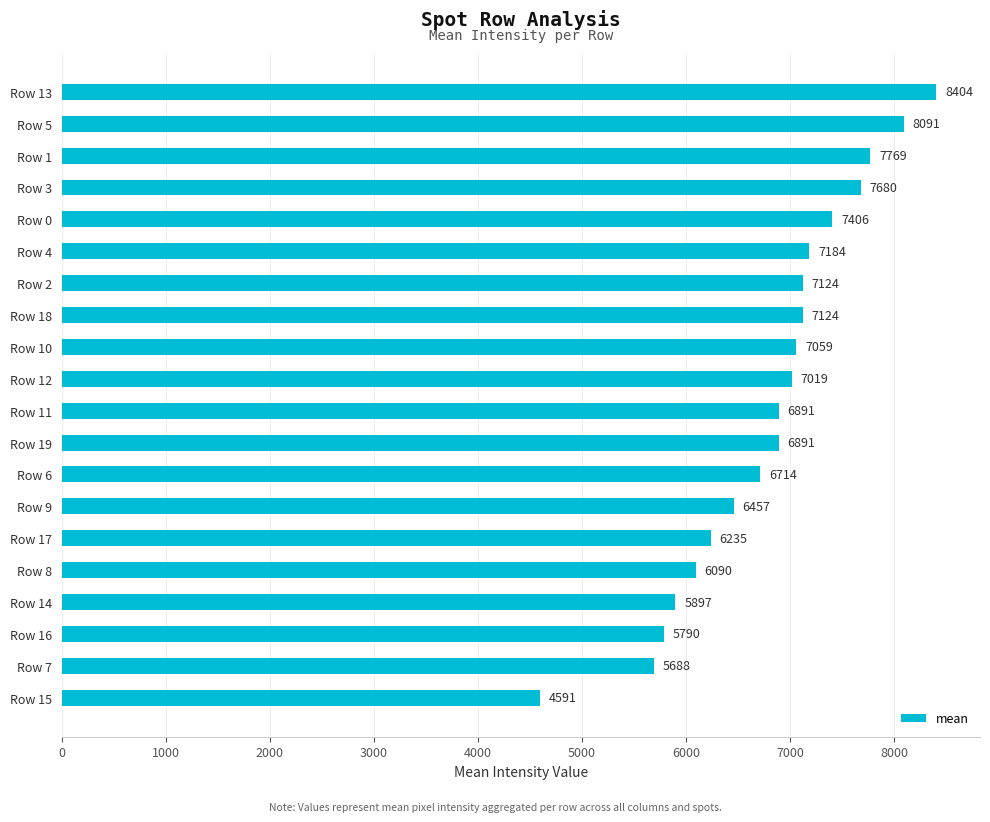

Are the bars horizontal?

Yes